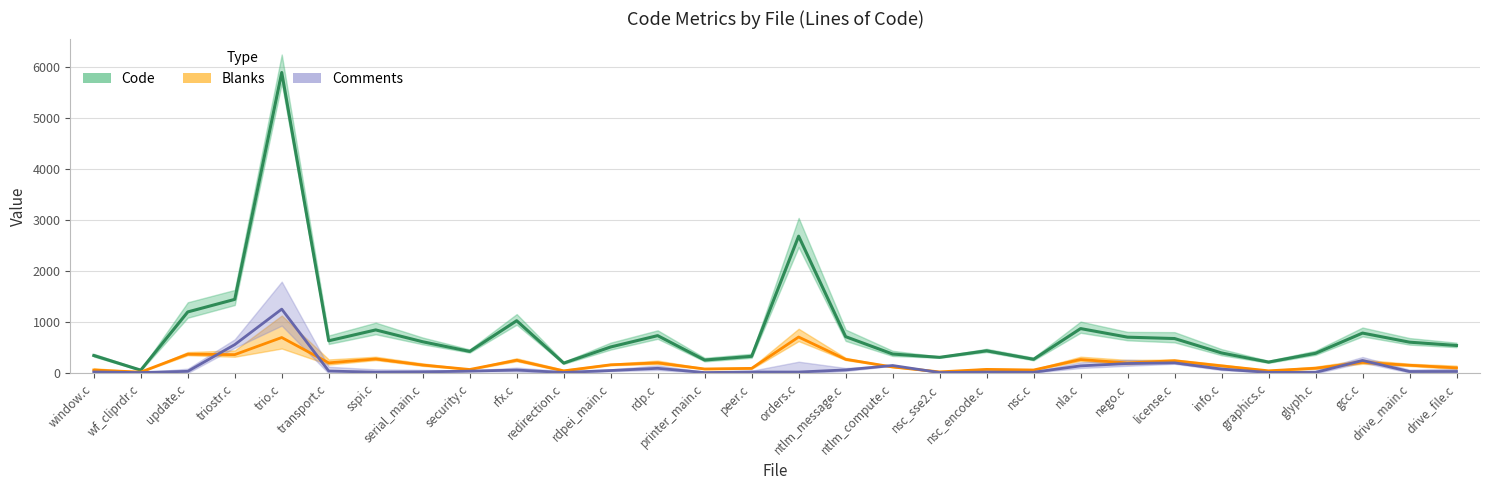

List the series in order of their peak value, lowest first.

Blanks, Comments, Code